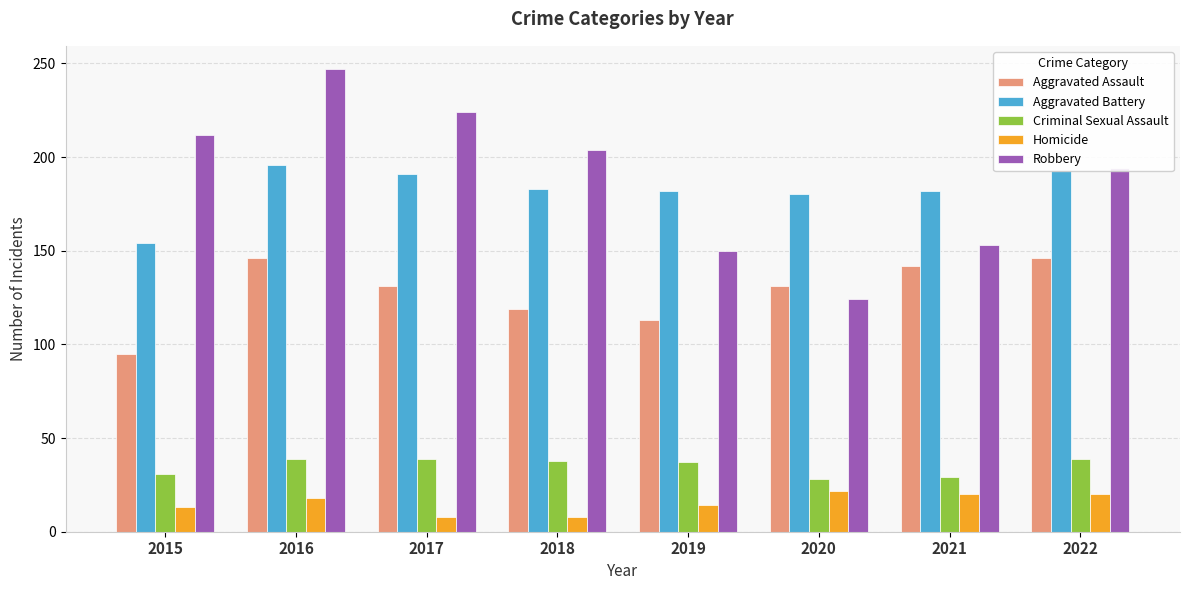

How many categories are shown in the chart?

8